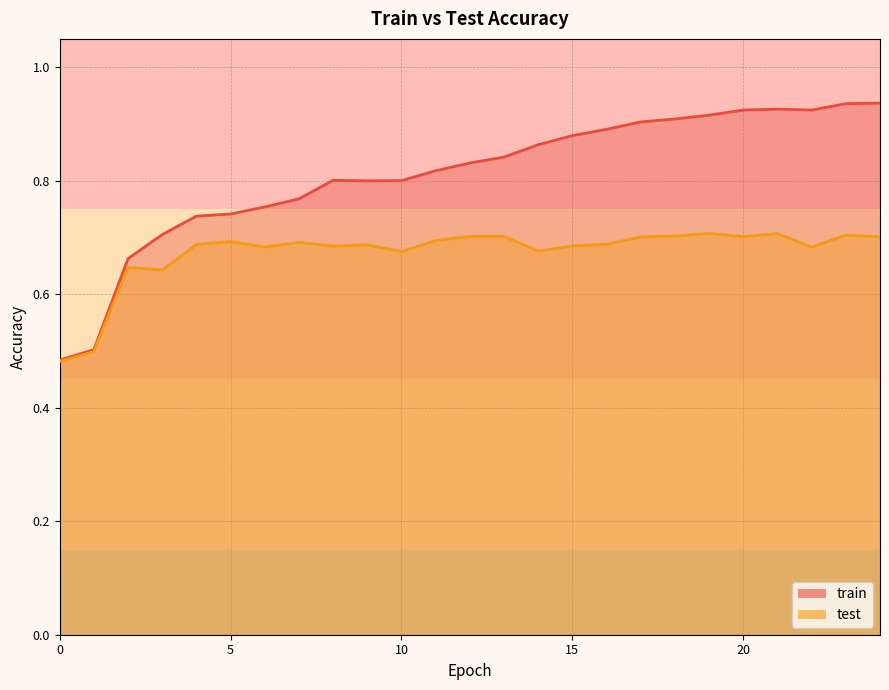

At which category does train reach its first local peak?

8